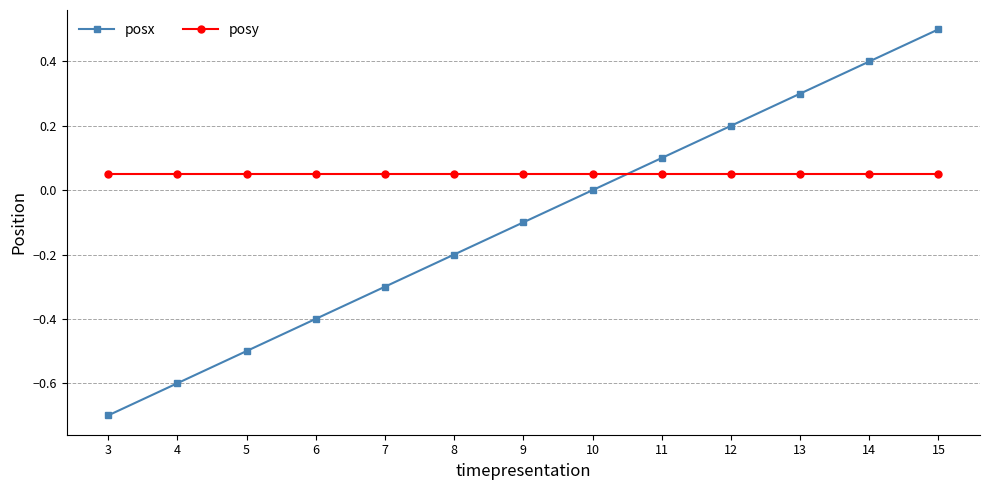

Rank the series by their maximum value, from lowest to highest.

posy, posx